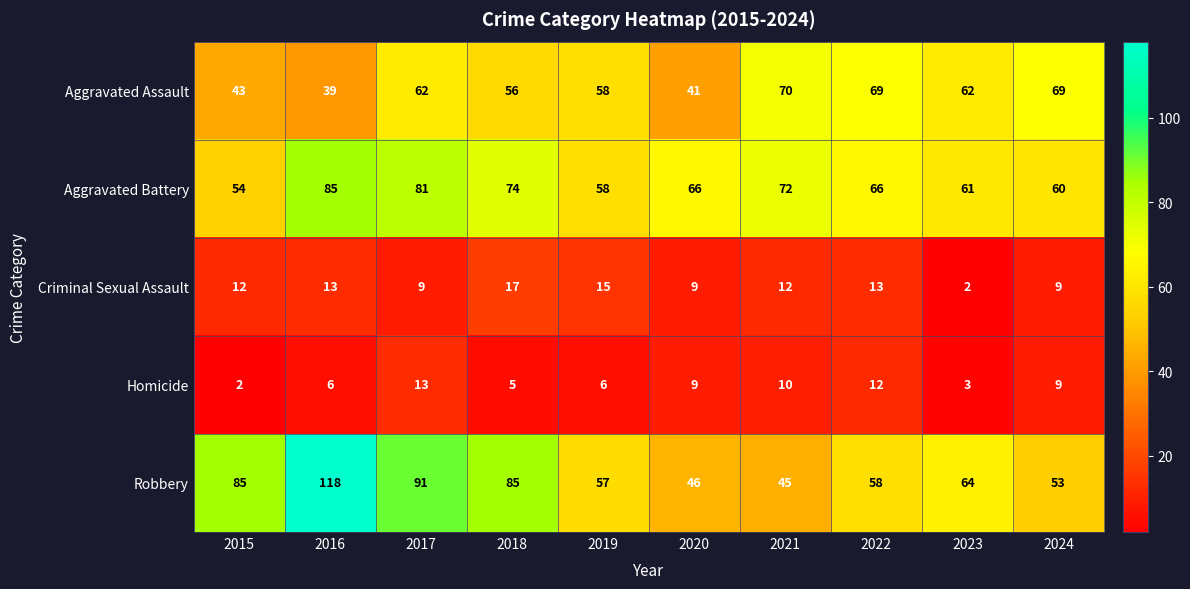

Is it true that Robbery equals 118 at 2016?

True